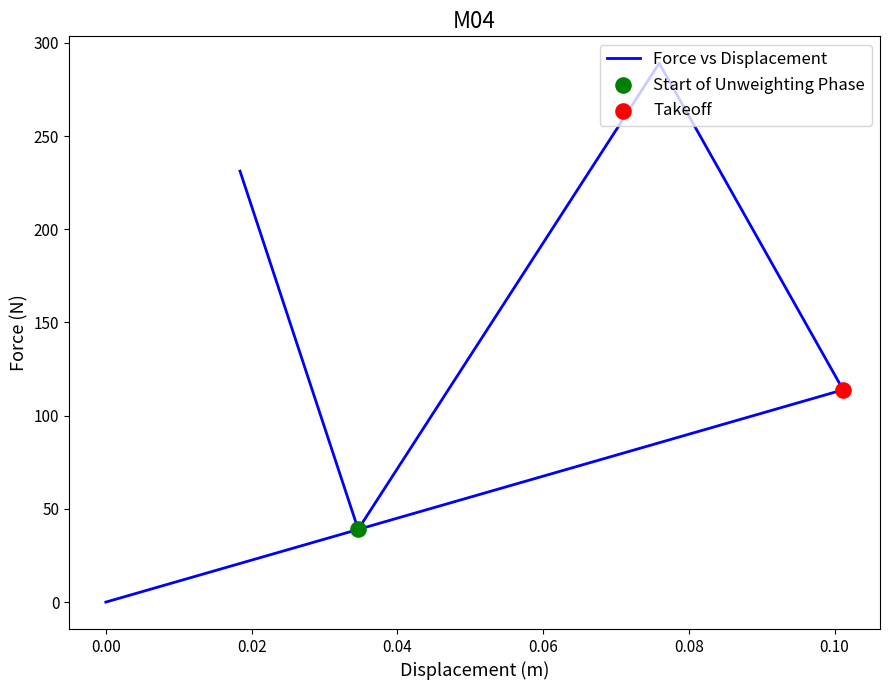

Approximately how many times larger is the value at 0.04 compared to 0.06?

0.2